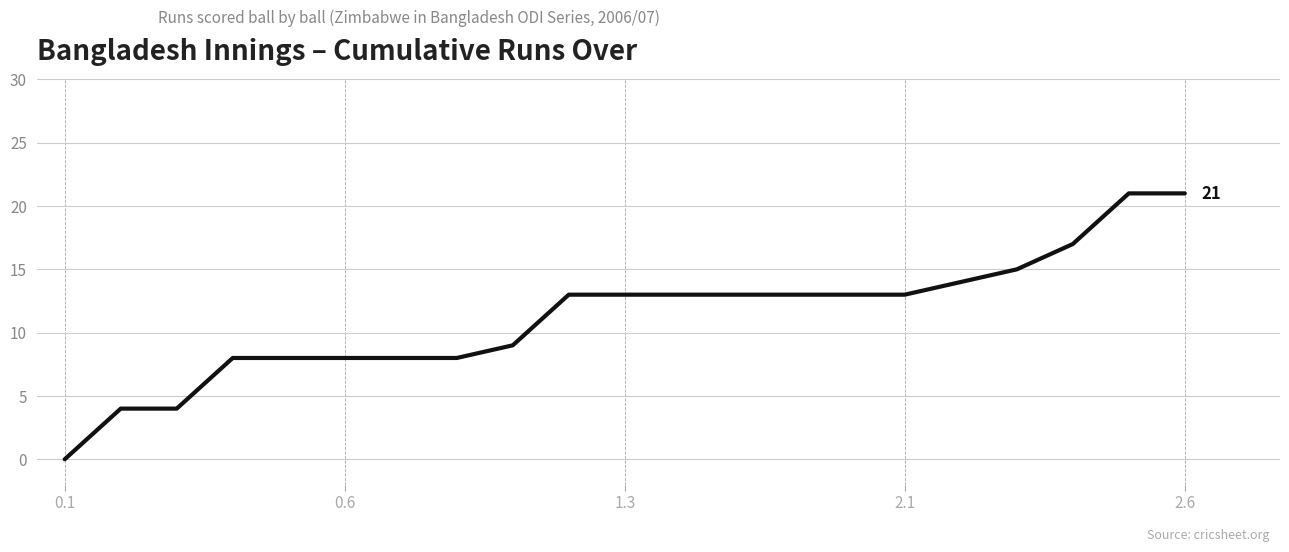

What is the greatest value displayed?

21